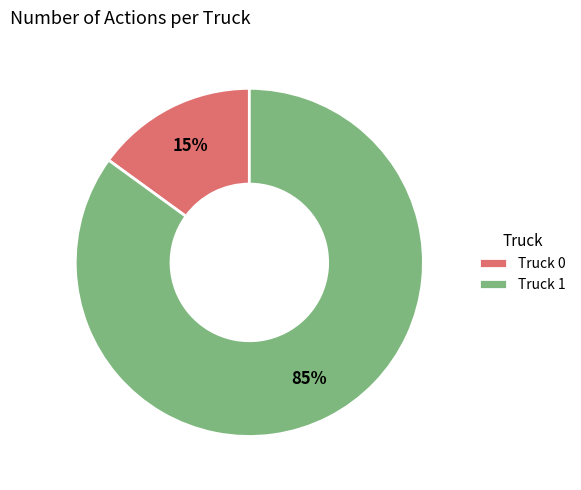

To the nearest percent, what is the difference between the Truck 1 and Truck 0 slice percentages?

70%